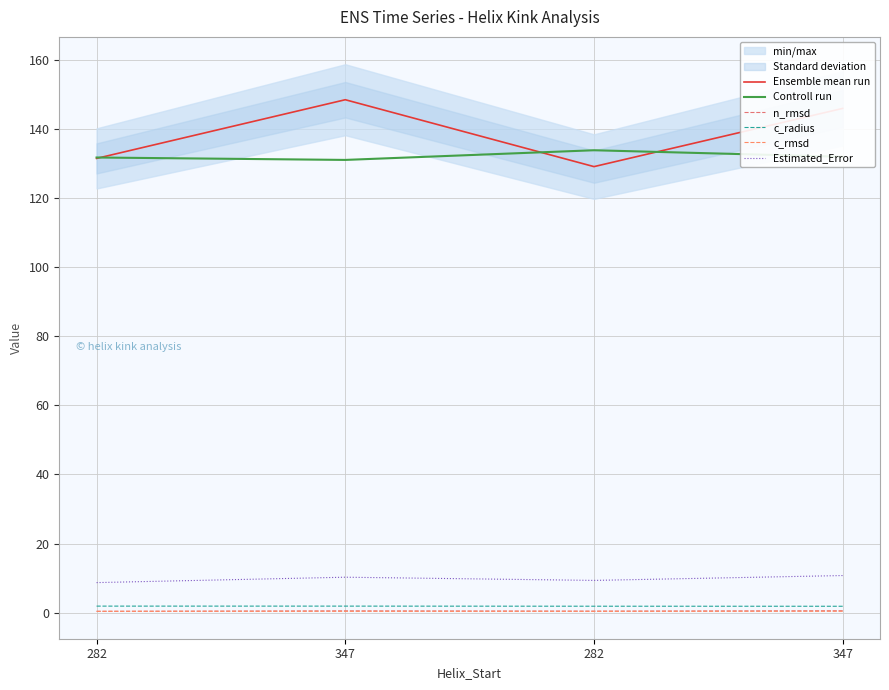

At which label does n_rmsd reach its minimum?

282